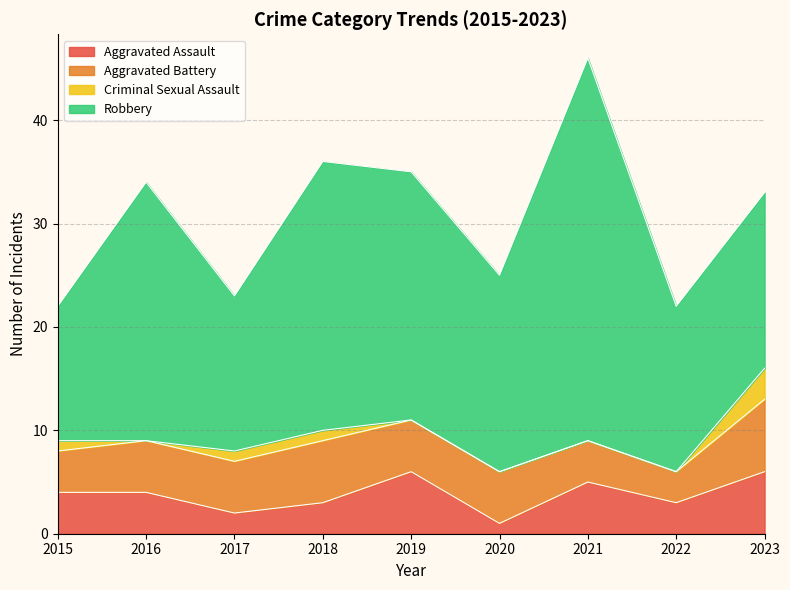

What is the difference between the second highest and minimum values in the Robbery series?

13